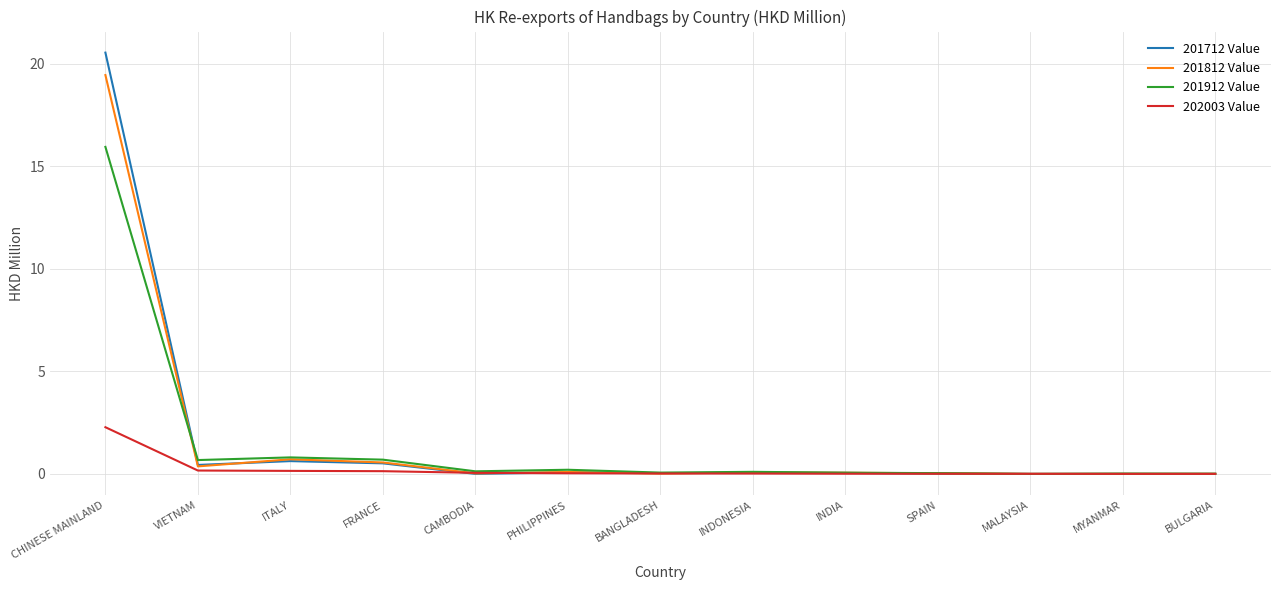

What is the greatest value displayed?

20.6